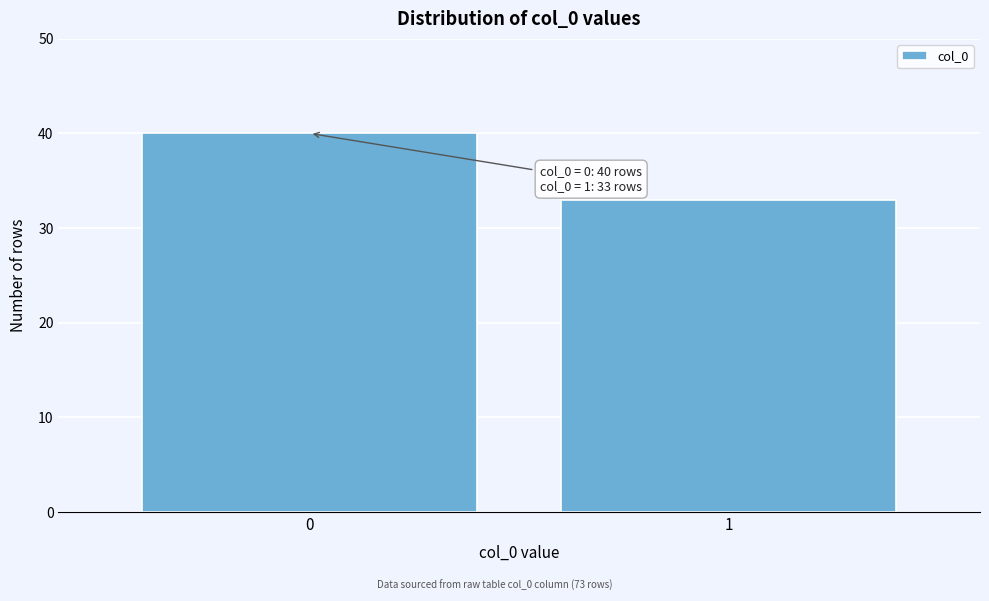

Reading right to left, what are all the values shown in this chart?

1=33	0=40